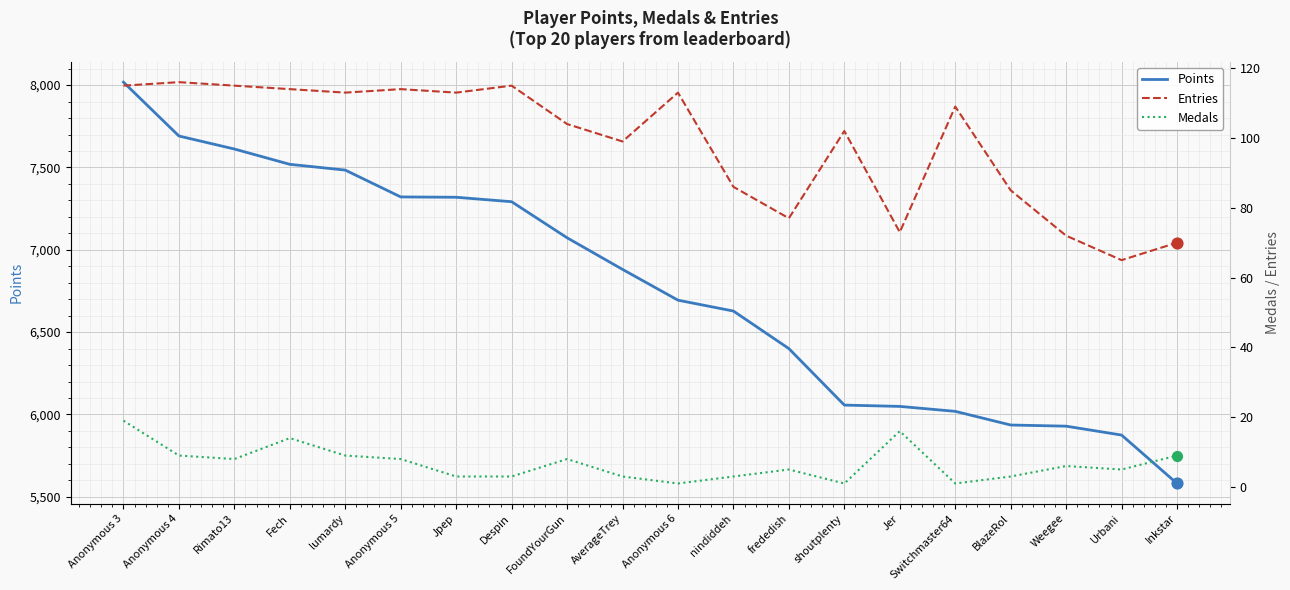

Which series reaches the minimum Y coordinate?

Medals